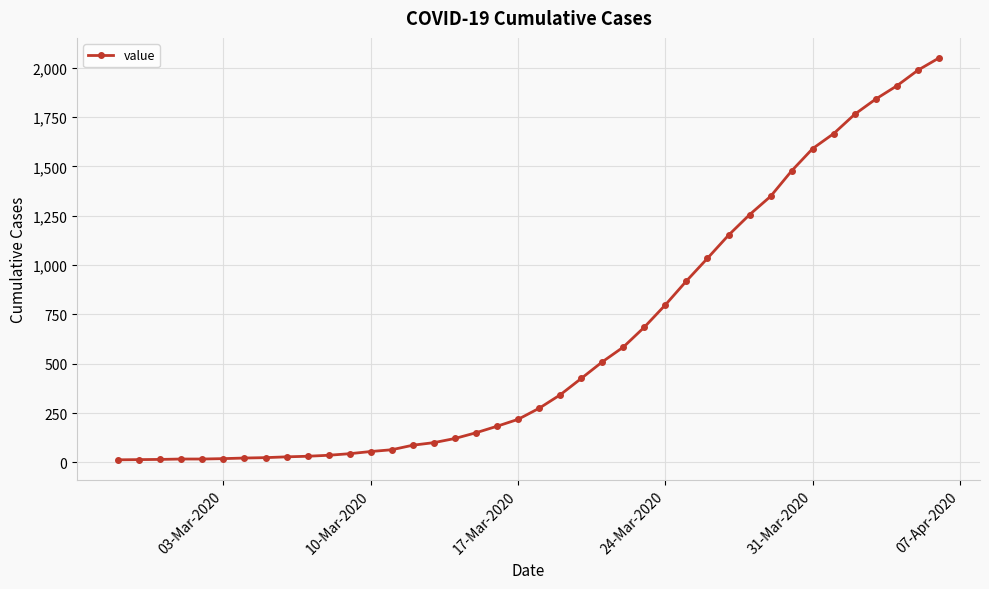

What is the average value?

622